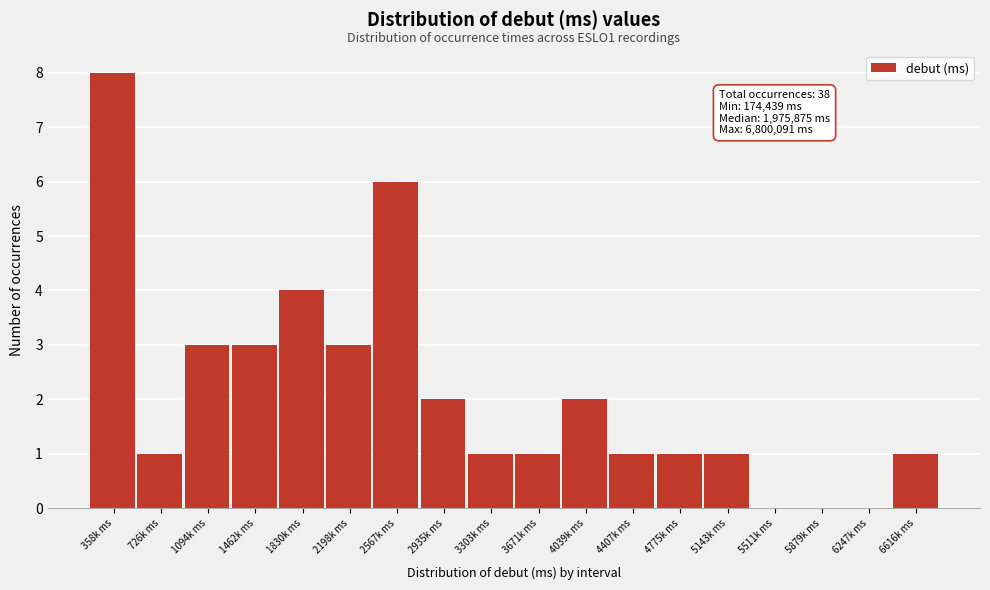

Reading left to right, what are all the values shown in this chart?

358k ms=8	726k ms=1	1094k ms=3	1462k ms=3	1830k ms=4	2198k ms=3	2567k ms=6	2935k ms=2	3303k ms=1	3671k ms=1	4039k ms=2	4407k ms=1	4775k ms=1	5143k ms=1	5511k ms=0	5879k ms=0	6247k ms=0	6616k ms=1